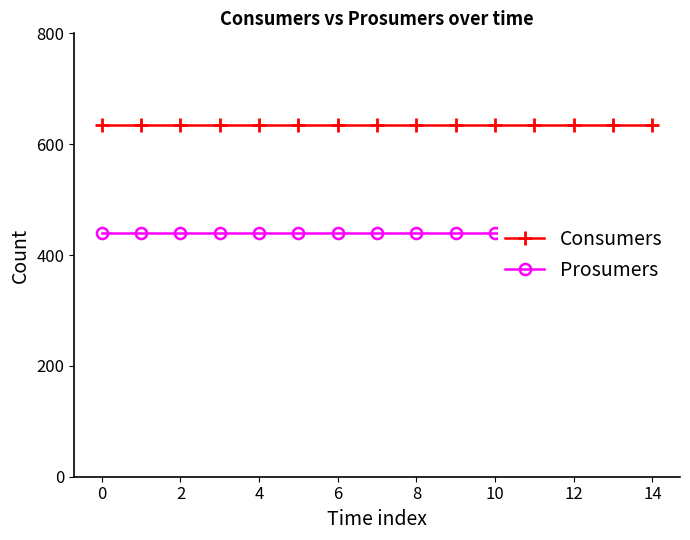

What is the value of the Prosumers point at the 1st from the left?

440